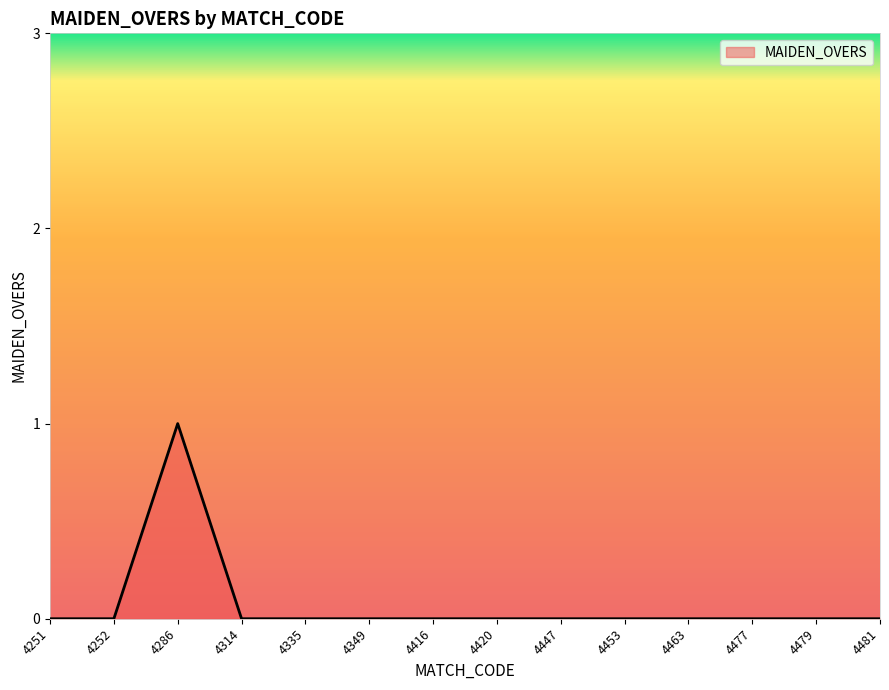

At which category does the chart reach its peak across all series?

4286